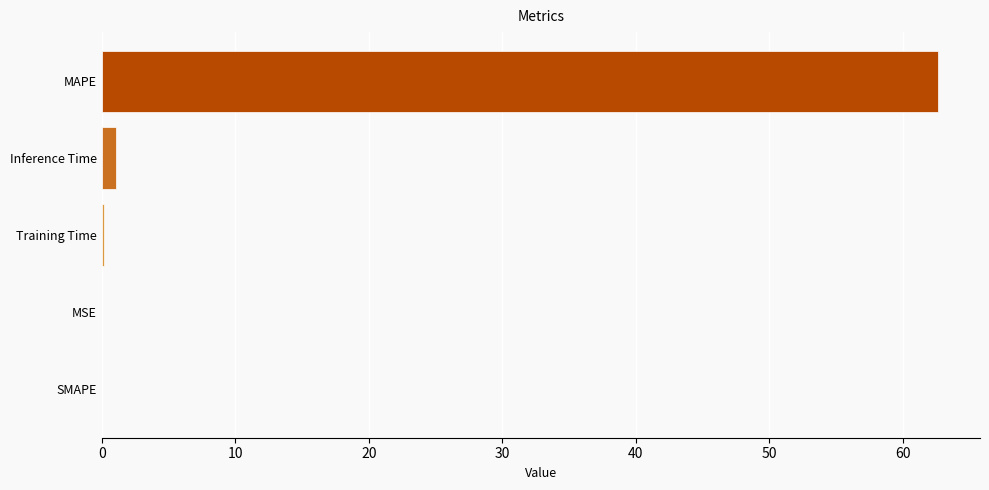

How many distinct data groups are displayed?

1